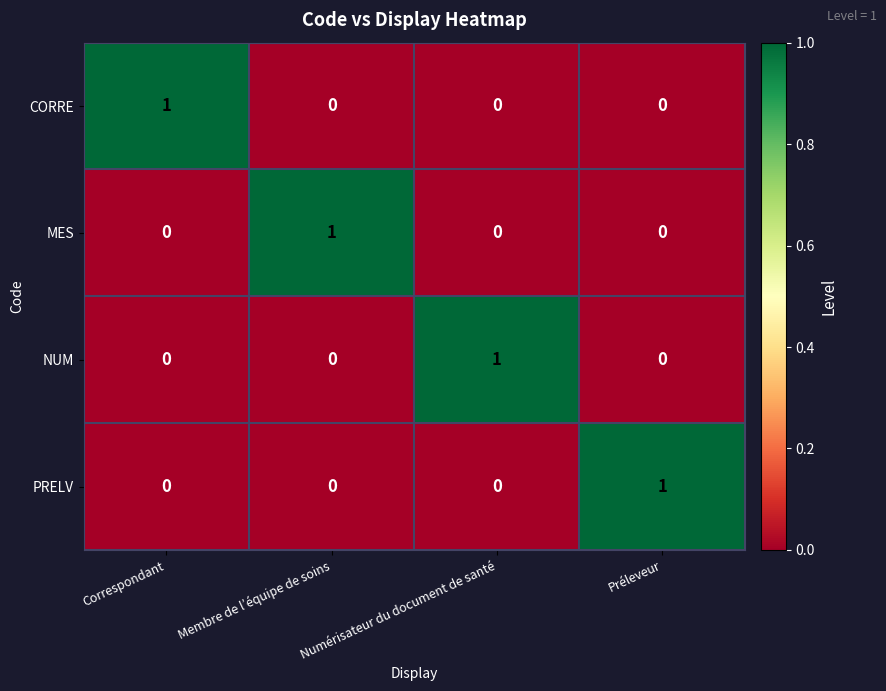

At how many categories does at least one series exceed 0?

4